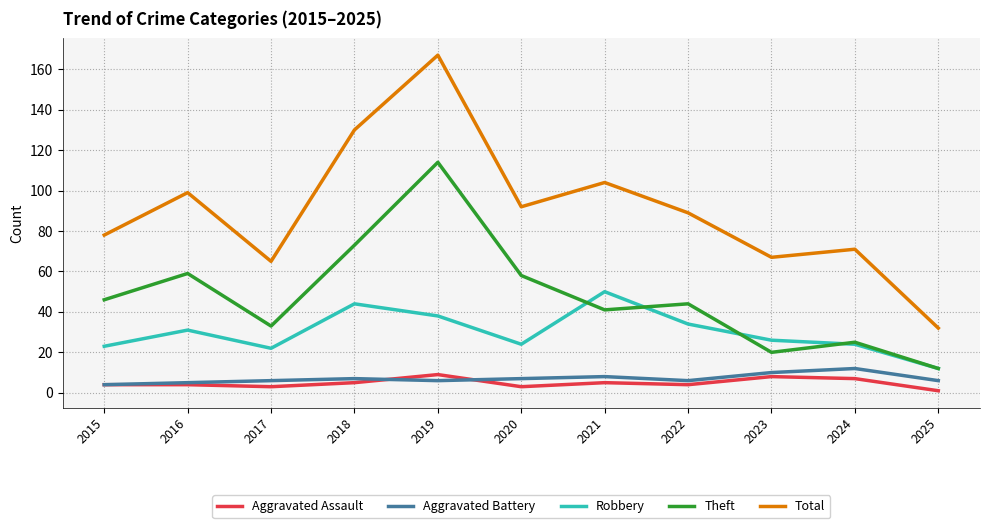

Where is the first local maximum for Total?

2016